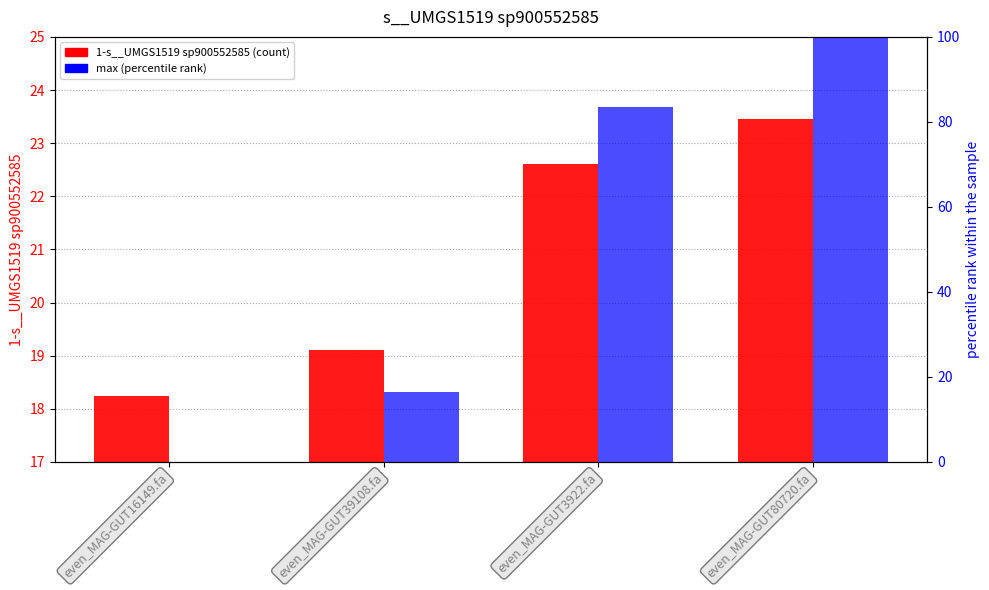

Rank the series at even_MAG-GUT39108.fa from lowest to highest value.

max, 1-s__UMGS1519 sp900552585